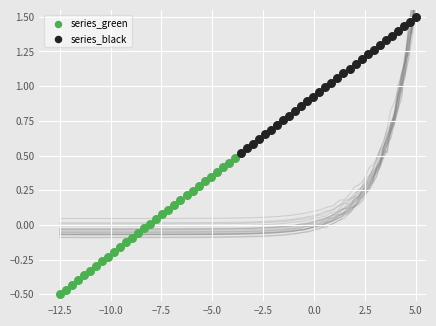

Which series reaches the maximum Y coordinate?

series_black